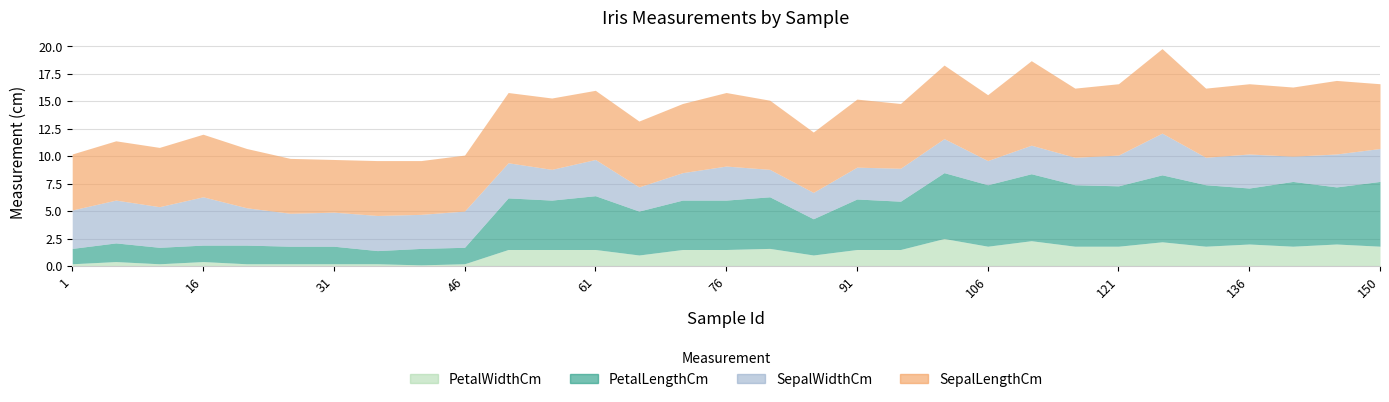

The value of SepalWidthCm at 36 is 3.2. True or false?

True